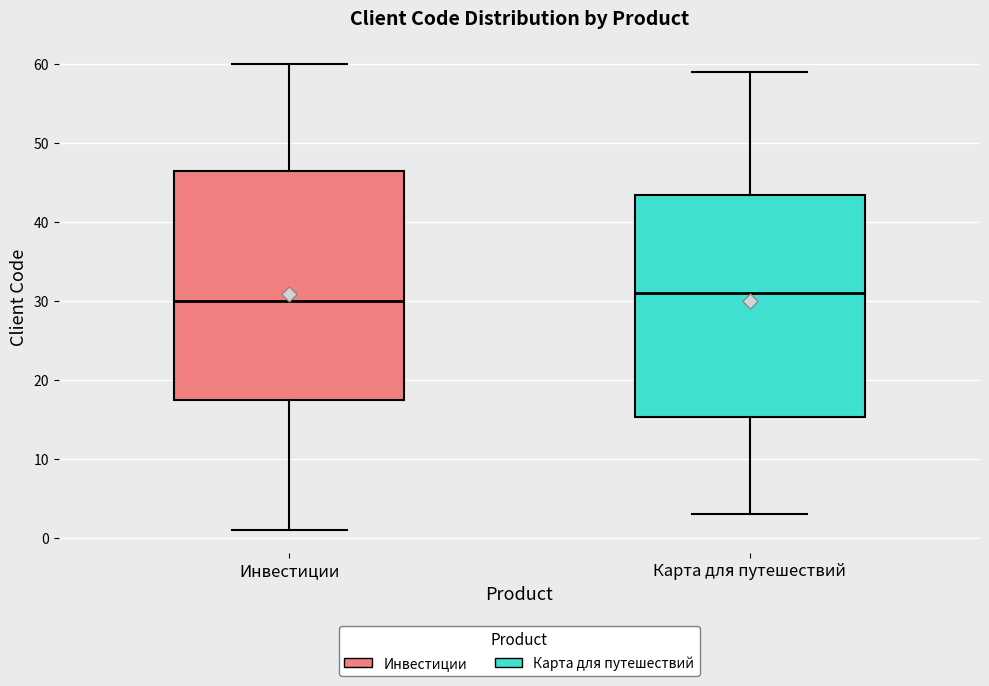

Reading left to right, read every box against the y-axis: the position of its median line, the range the box covers, and the ends of its whiskers. The values are not printed on the chart, so give them approximately, as read against the axis.

Инвестиции: median 30, box 18 to 47, whiskers 1 to 60
Карта для путешествий: median 31, box 15 to 44, whiskers 3 to 59